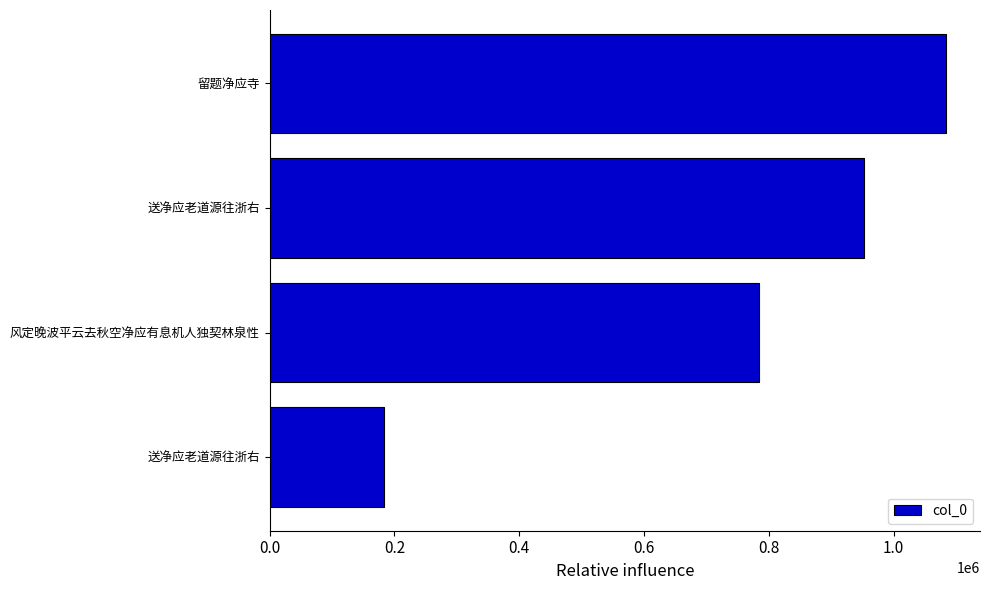

At which label is the value closest to 634032?

风定晚波平云去秋空净应有息机人独契林泉性